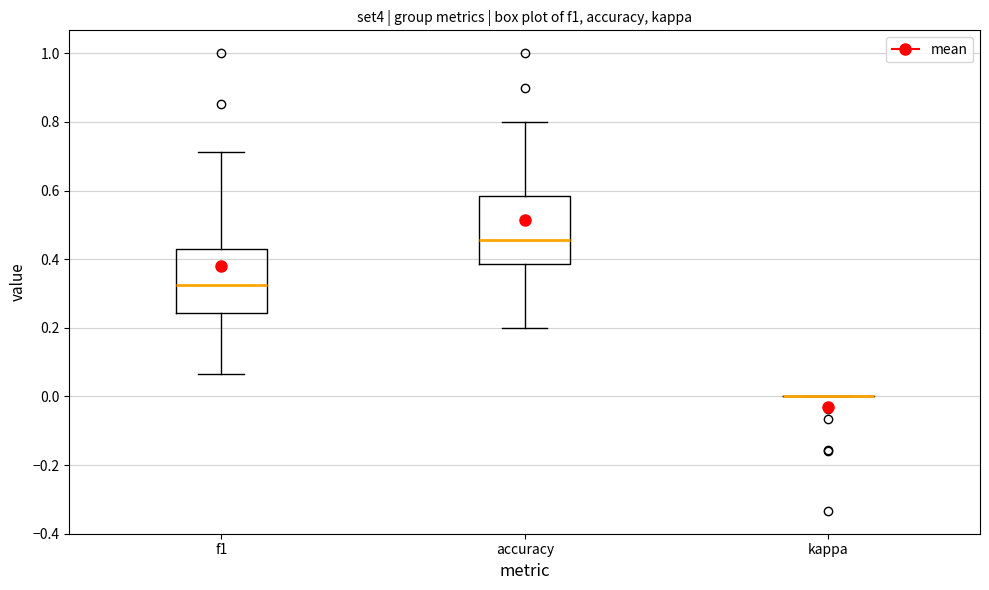

Where does the median line of the box for f1 sit on the y-axis? The values are not printed on the chart, so give them approximately, as read against the axis.

0.32